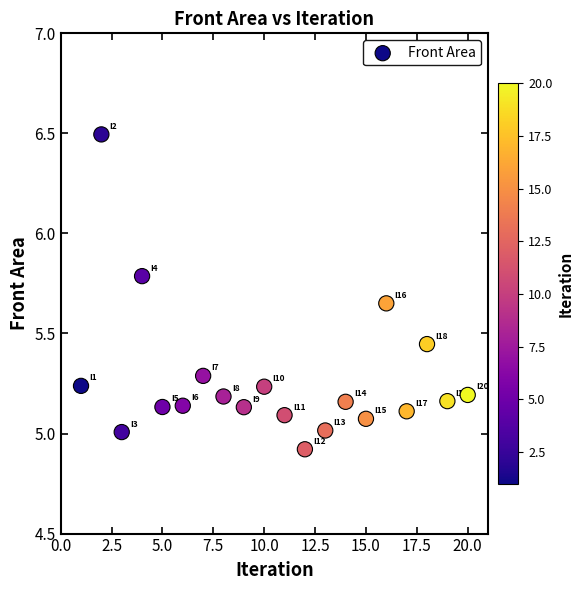

What is the range of X values (max minus min)?

19.0